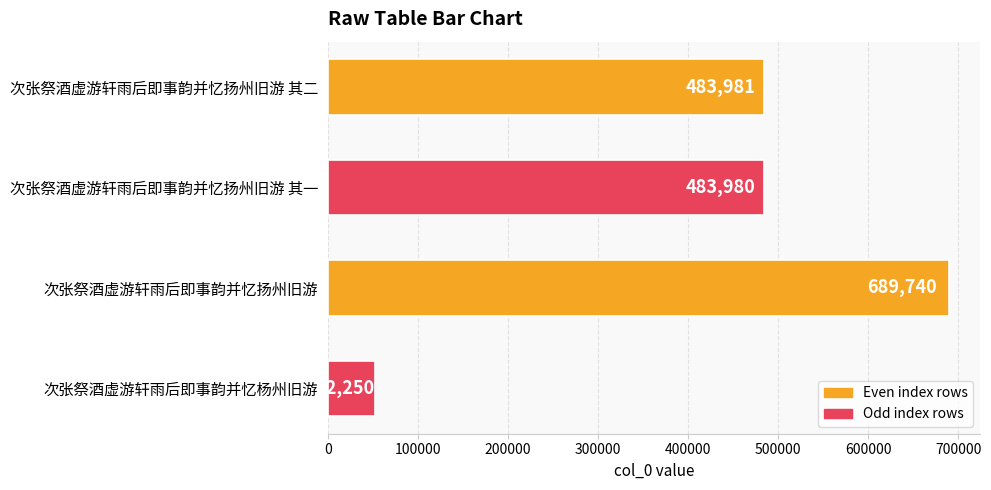

List the labels in order of value, largest first.

次张祭酒虚游轩雨后即事韵并忆扬州旧游, 次张祭酒虚游轩雨后即事韵并忆扬州旧游 其二, 次张祭酒虚游轩雨后即事韵并忆扬州旧游 其一, 次张祭酒虚游轩雨后即事韵并忆杨州旧游